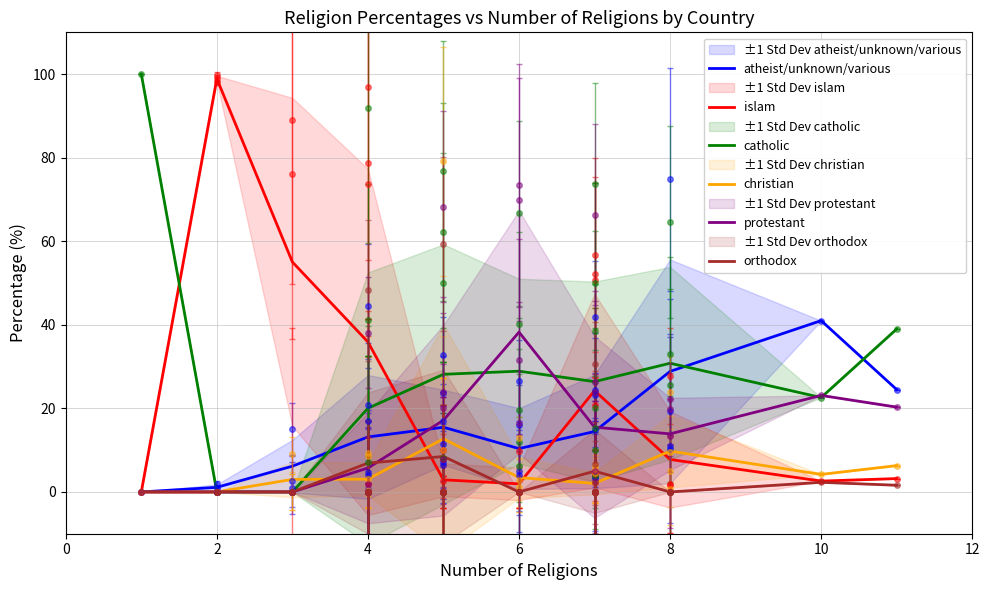

How many data points in catholic are less than 28?

5